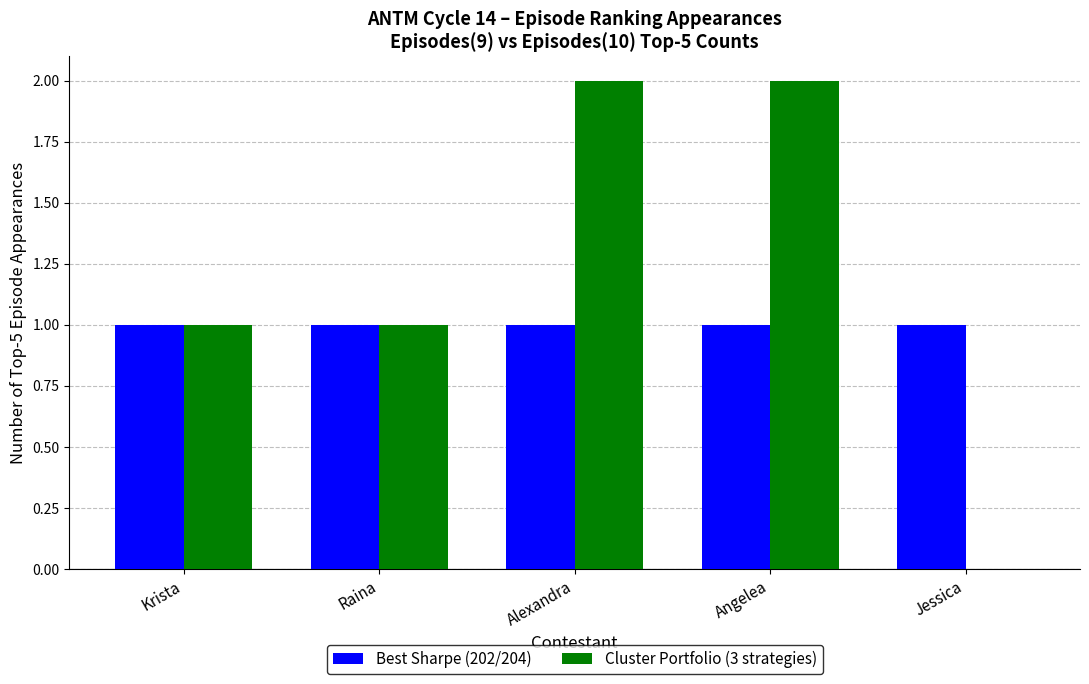

How many data points does each series have?

5